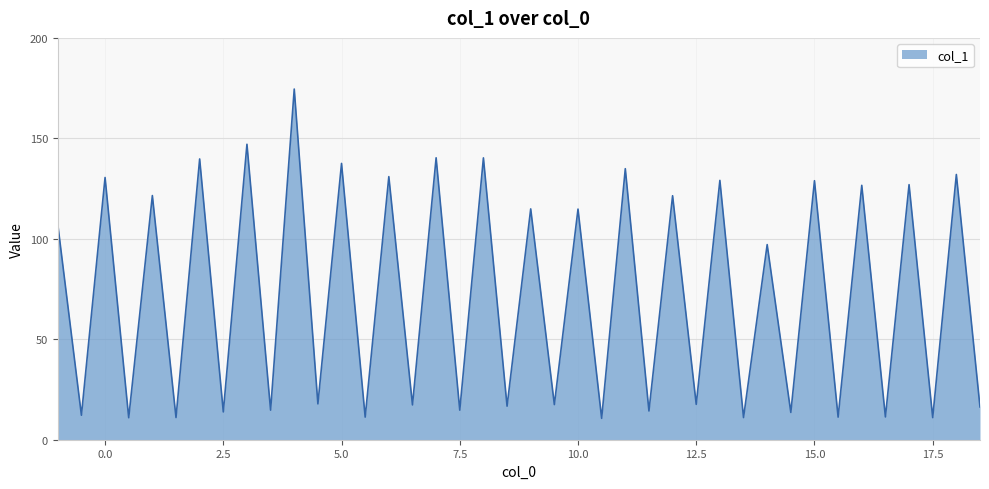

What is the greatest value displayed?

174.5